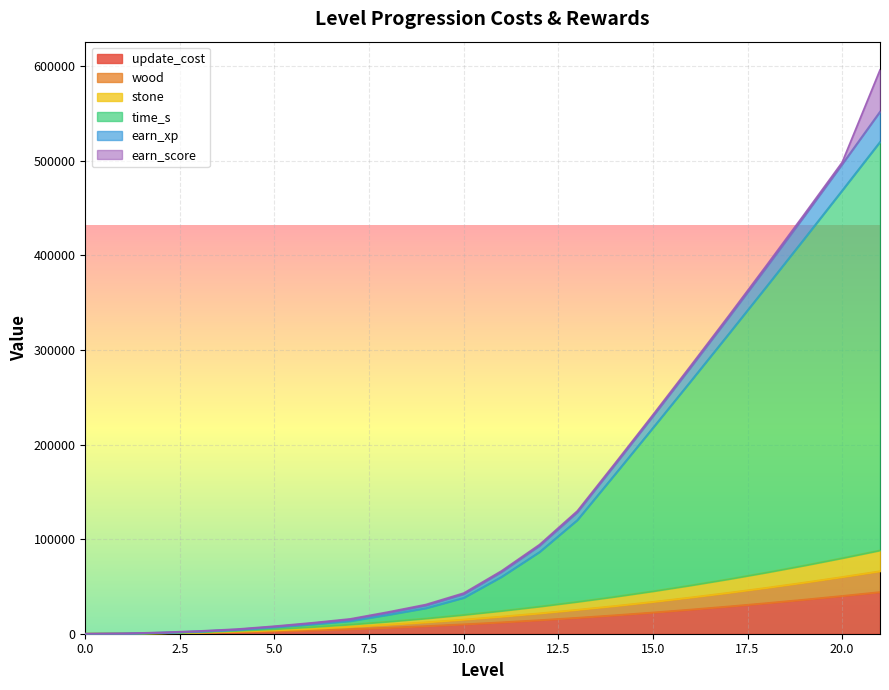

Is the value of stone at 0 greater than the value of update_cost at 18?

No